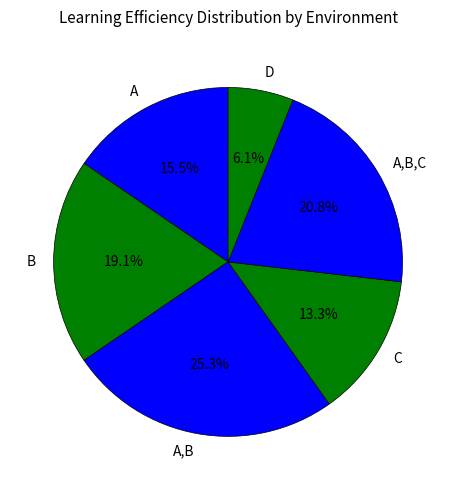

Rank the categories by value from highest to lowest.

A,B, A,B,C, B, A, C, D